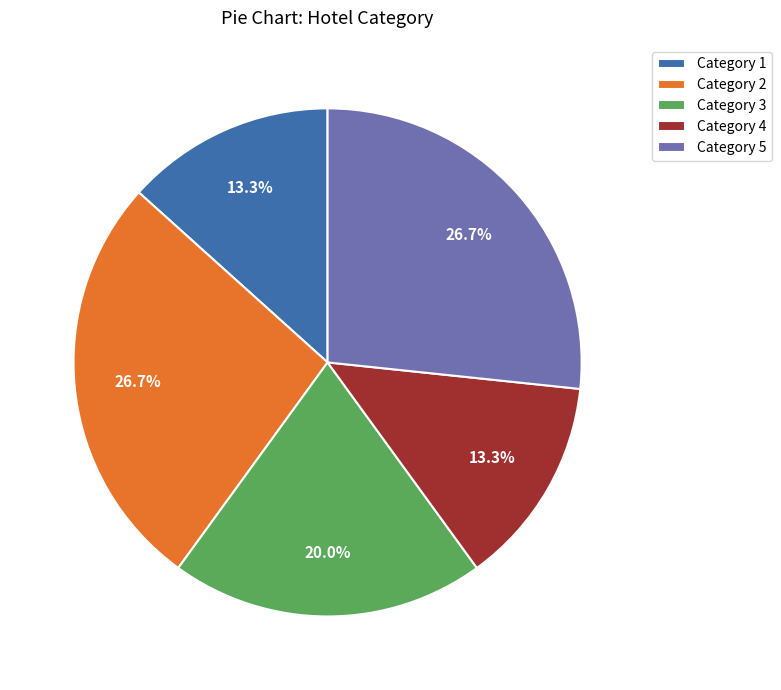

Is there any slice that represents more than half of the pie?

No